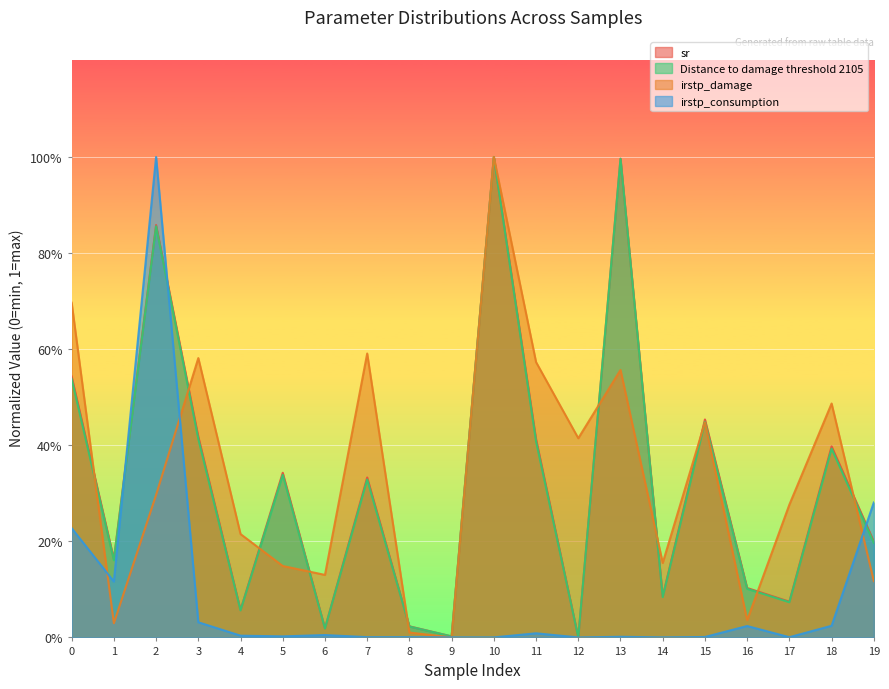

Where do irstp_damage and sr first cross each other?

0 and 1